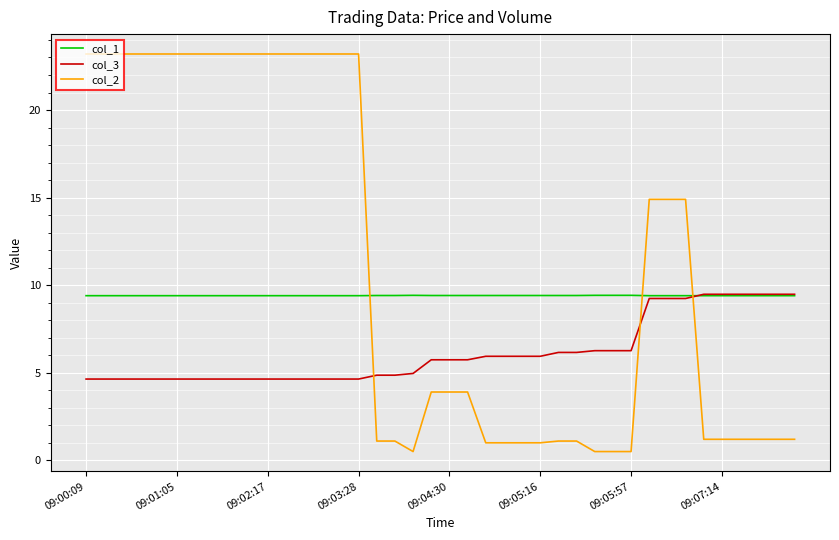

Count the col_1 values in the range 9 to 10.

40